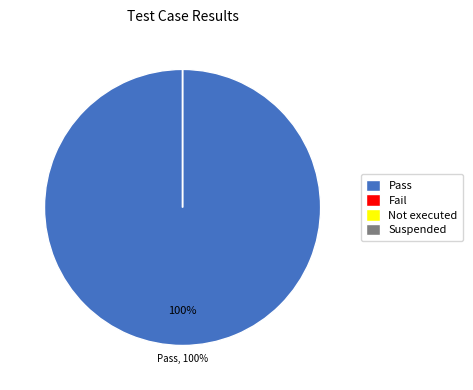

Is the sum of Fail and Not executed greater than half?

No